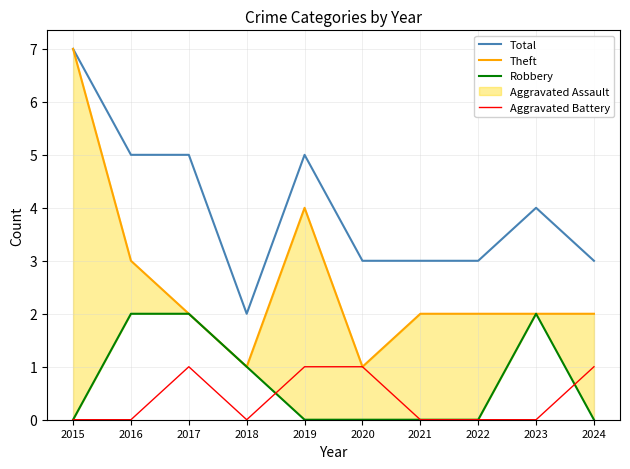

How many data points in Theft are above 2?

3